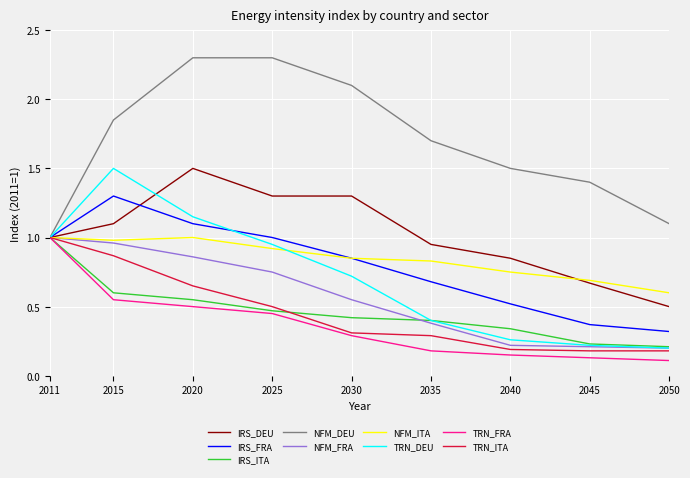

Which series has the largest total across all categories?

NFM_DEU